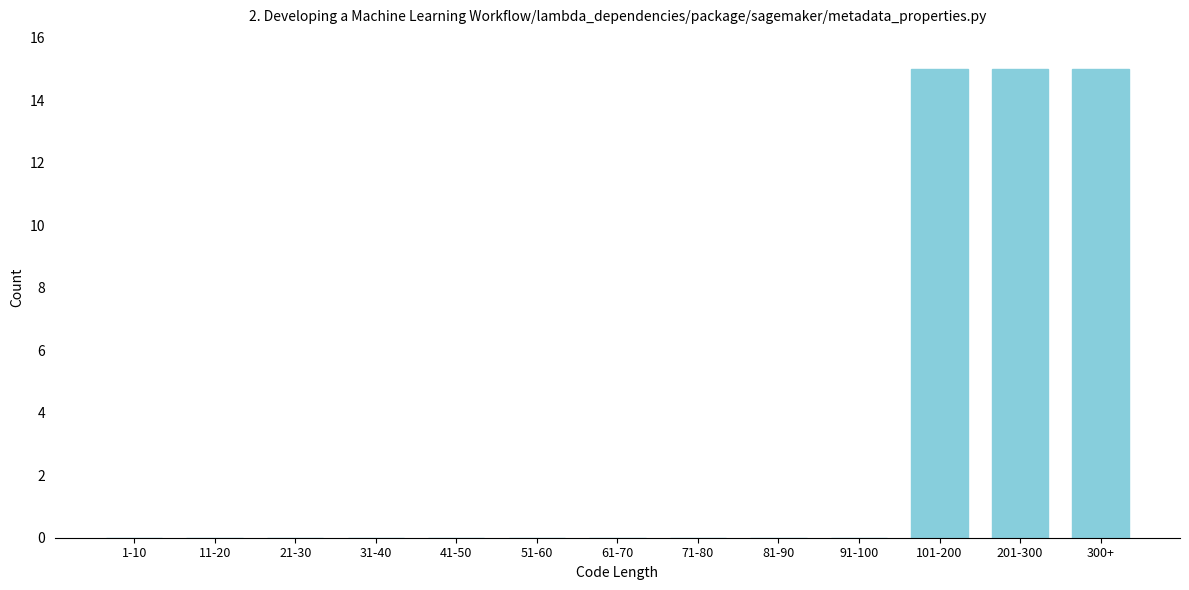

Reading right to left, what are all the values shown in this chart?

300+=15	201-300=15	101-200=15	91-100=0	81-90=0	71-80=0	61-70=0	51-60=0	41-50=0	31-40=0	21-30=0	11-20=0	1-10=0